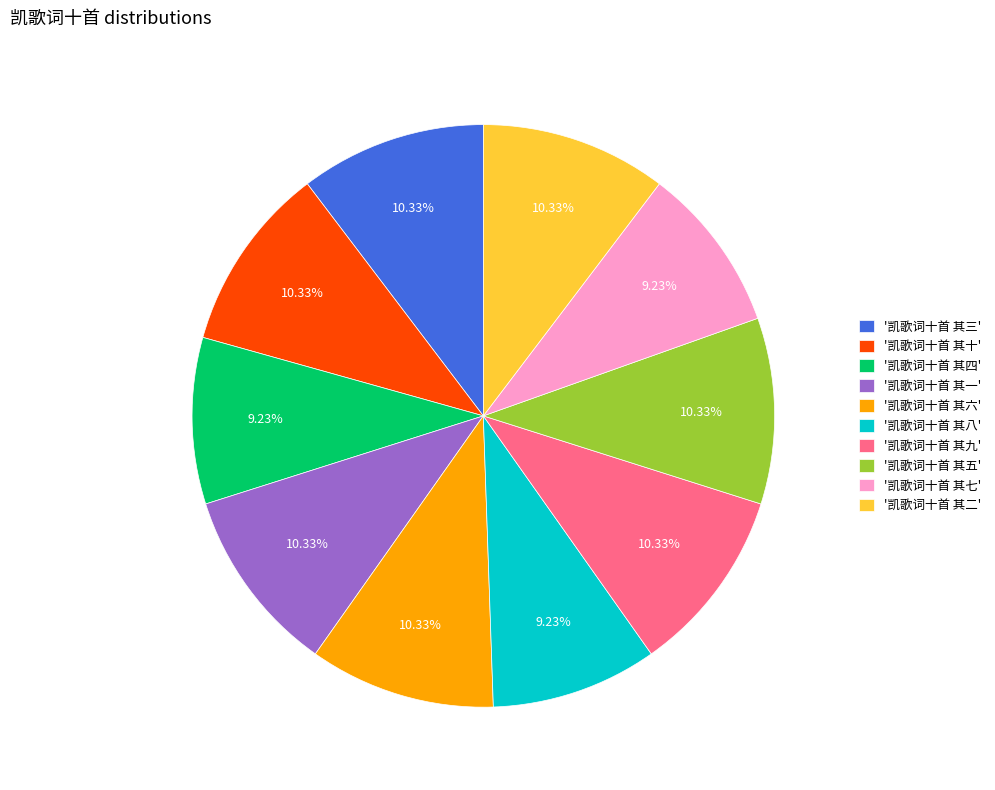

What is the ratio of the value at '凯歌词十首 其五' to the value at '凯歌词十首 其四'?

1.1